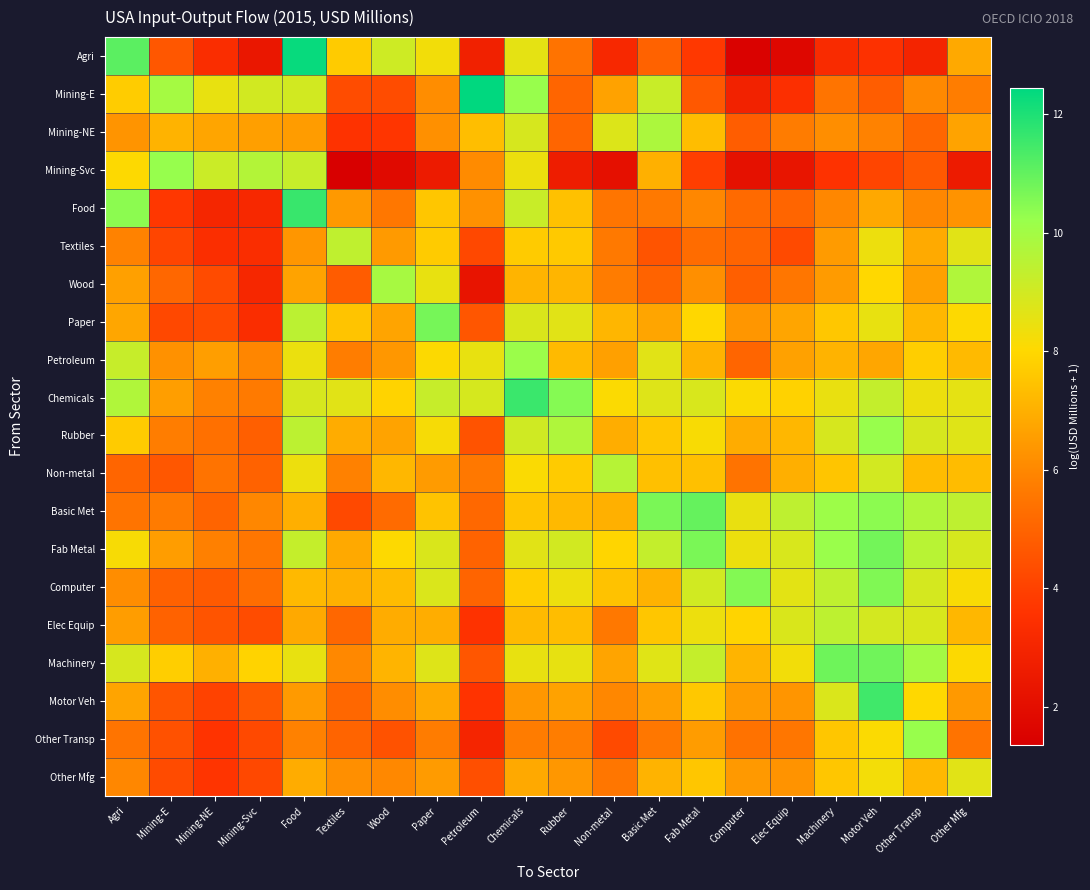

Which series has the largest range (max minus min)?

Agri